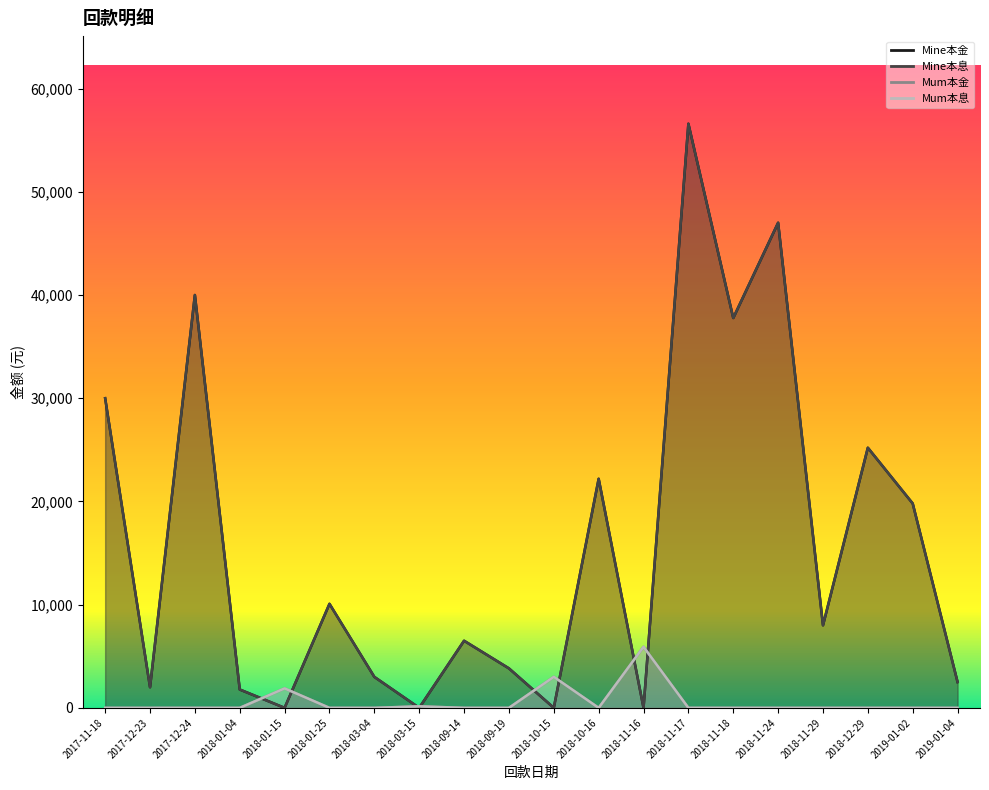

How many interior local valleys does the Mine本金 series have?

7